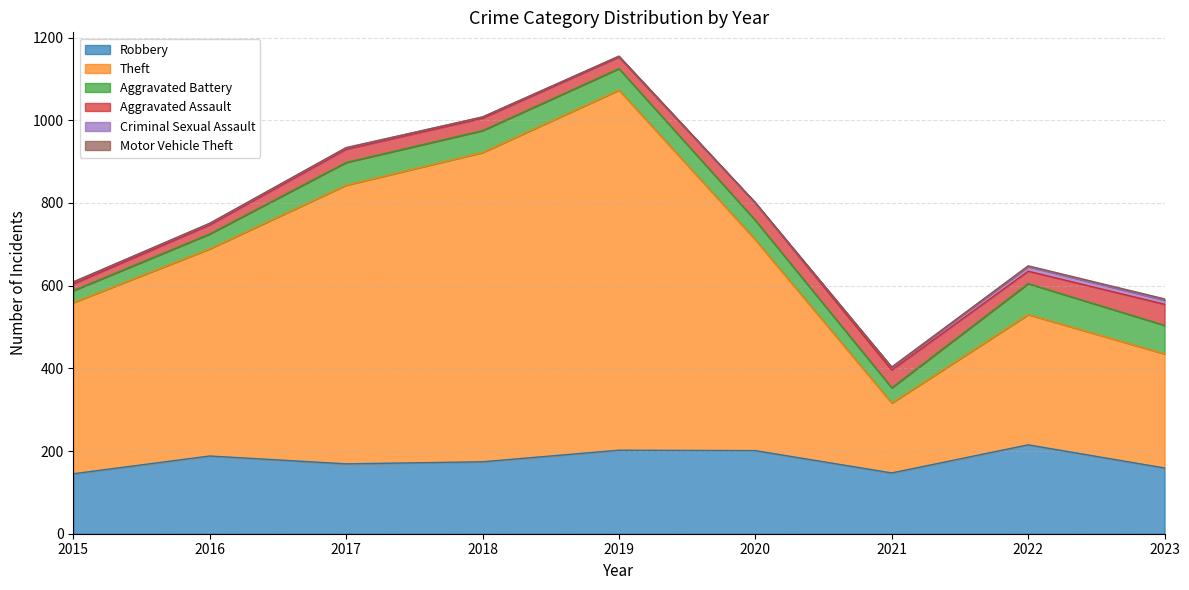

Which label corresponds to the smallest value in the chart?

2020